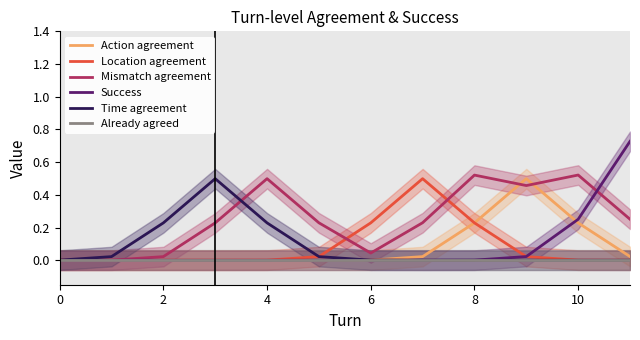

The Success series shows 0.0 at 2. True or false?

True